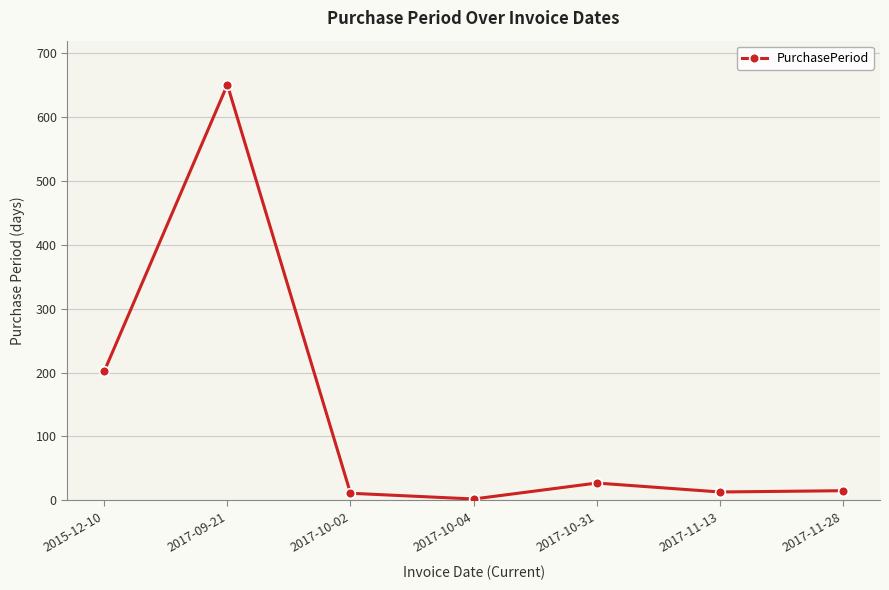

True or false: there are more than 2 points higher than both neighbors.

False